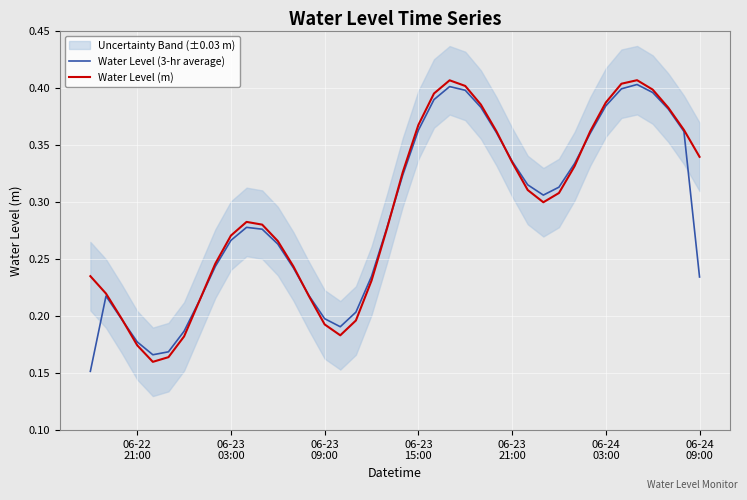

Reading left to right, what are all the values shown in this chart?

Water Level (3-hr average): 0.2	0.2	0.2	0.2	0.2	0.2	0.2	0.2	0.2	0.3	0.3	0.3	0.3	0.2	0.2	0.2	0.2	0.2	0.2	0.3	0.3	0.4	0.4	0.4	0.4	0.4	0.4	0.3	0.3	0.3	0.3	0.3	0.4	0.4	0.4	0.4	0.4	0.4	0.4	0.2
Water Level (m): 0.2	0.2	0.2	0.2	0.2	0.2	0.2	0.2	0.2	0.3	0.3	0.3	0.3	0.2	0.2	0.2	0.2	0.2	0.2	0.3	0.3	0.4	0.4	0.4	0.4	0.4	0.4	0.3	0.3	0.3	0.3	0.3	0.4	0.4	0.4	0.4	0.4	0.4	0.4	0.3